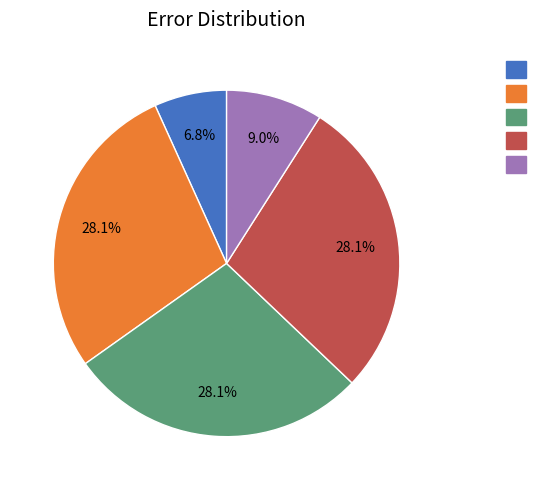

Is there any slice that represents more than half of the pie?

No